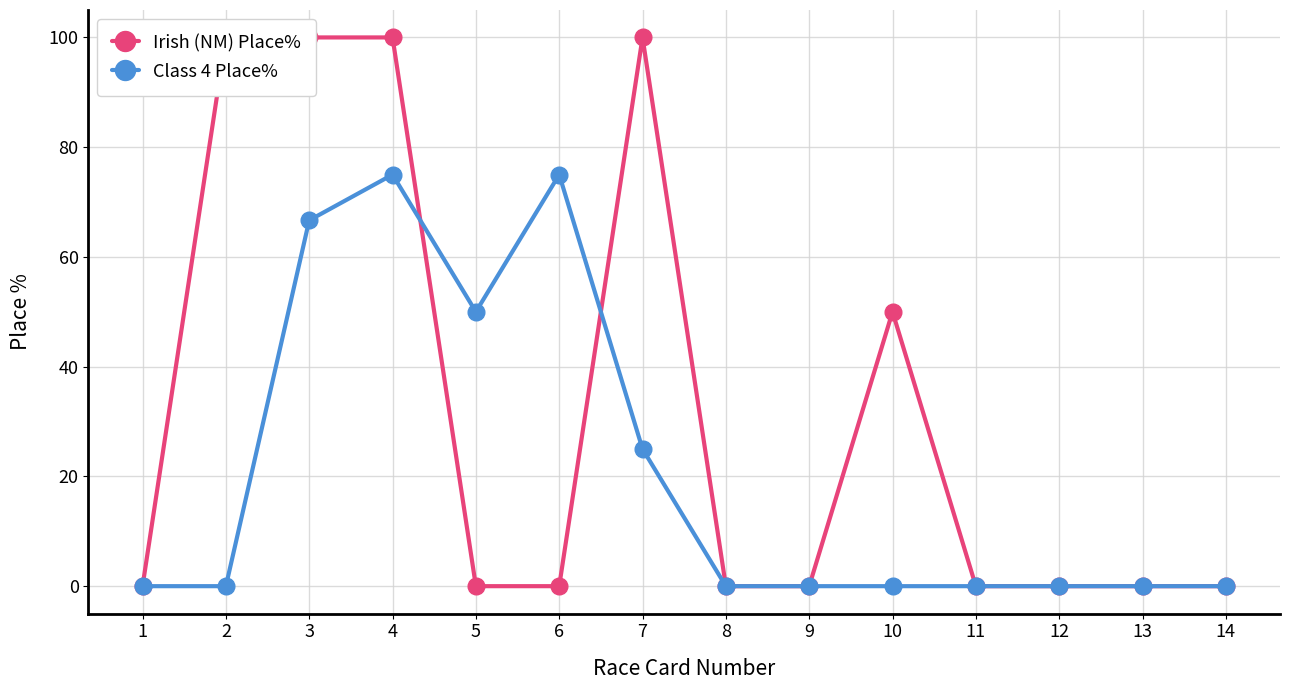

Rank the series by their average value, from lowest to highest.

Class 4 Place%, Irish (NM) Place%